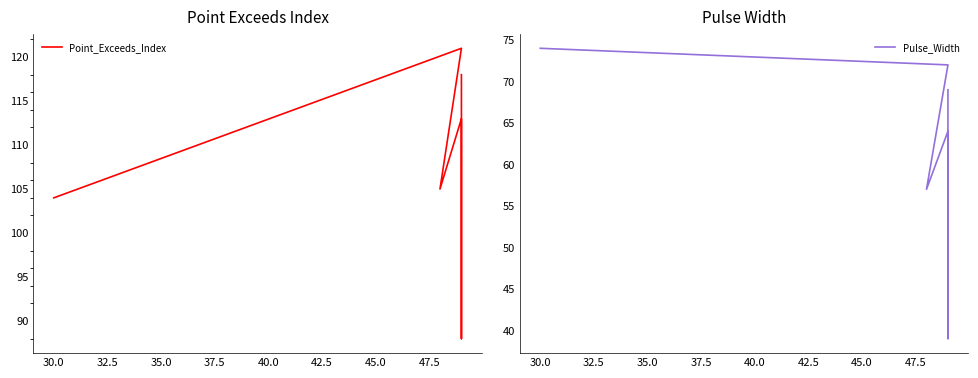

True or false: Pulse_Width and Point_Exceeds_Index intersect in this chart.

False